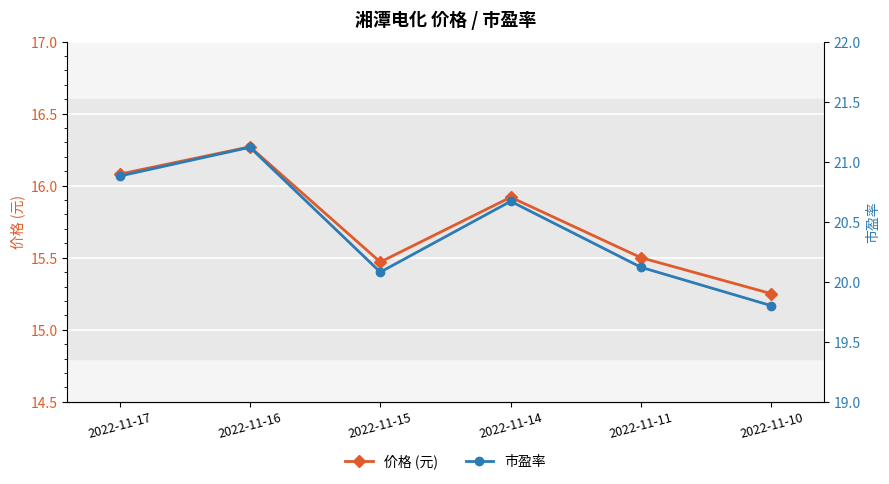

At which label does 市盈率 first exceed 20?

2022-11-17